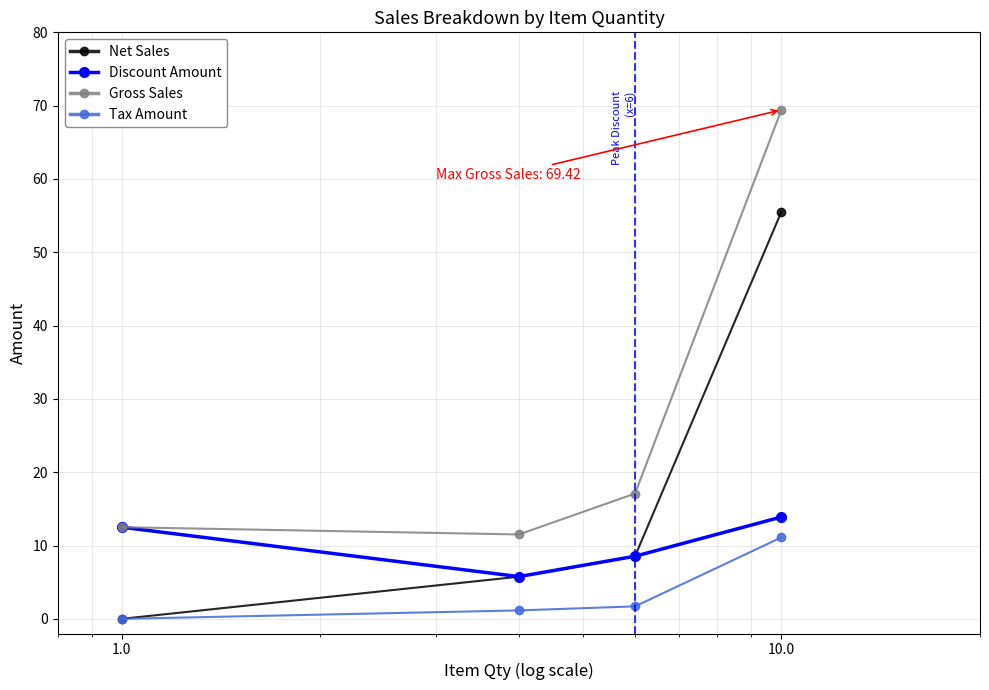

Which series has the largest total across all categories?

Gross Sales